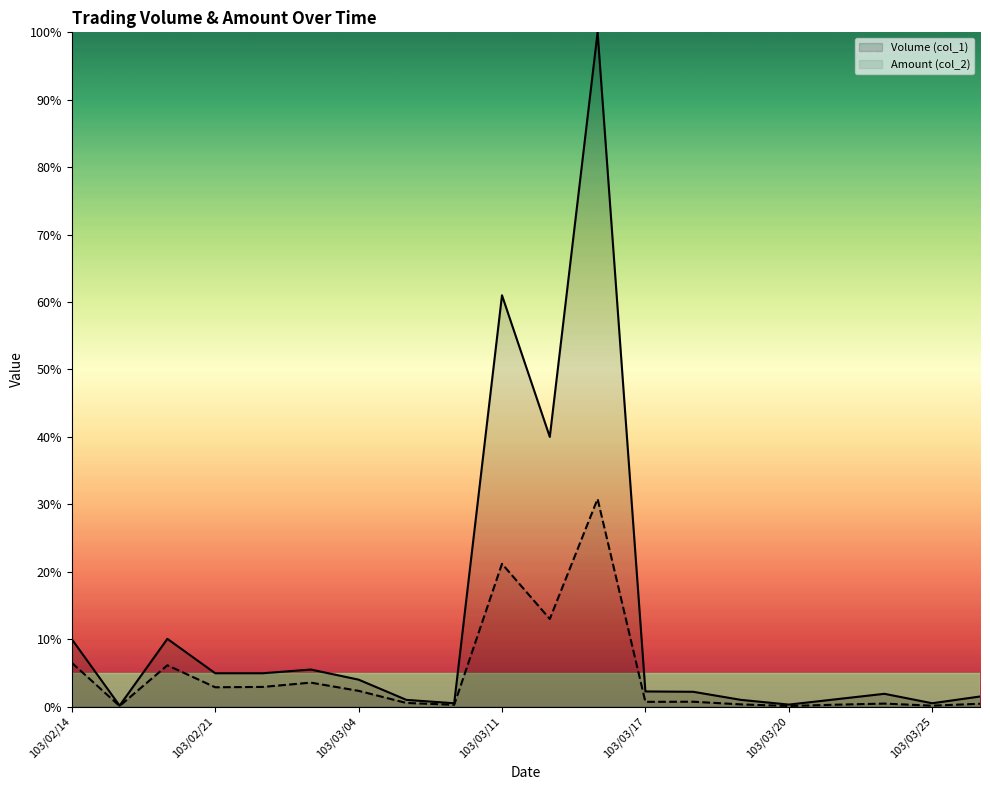

Count the number of categories in the chart.

20